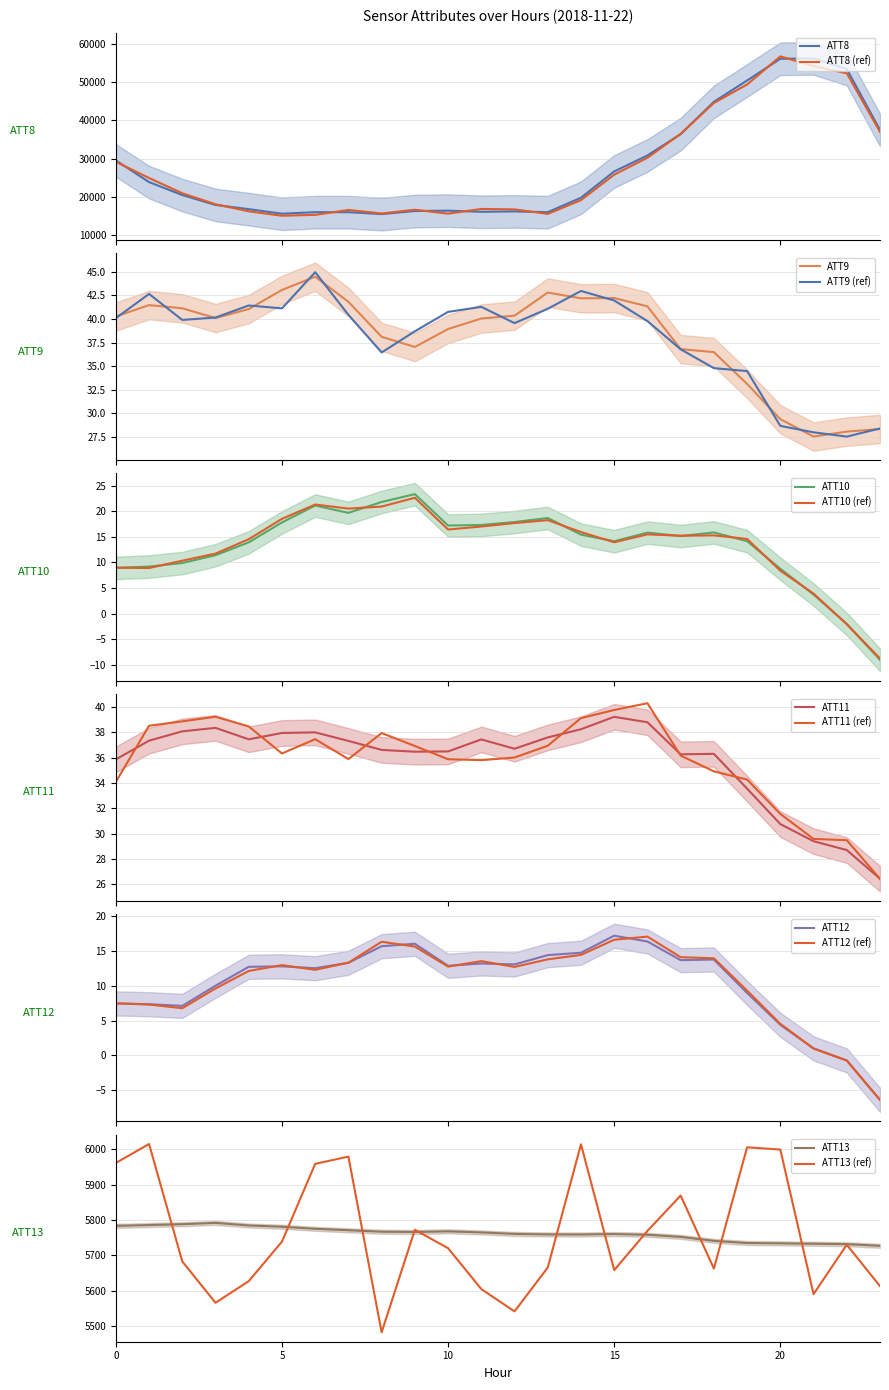

Reading left to right, extract all data points from this chart.

ATT8: 29500.0	23800.0	20400.0	17800.0	16700.0	15500.0	15900.0	15900.0	15400.0	16200.0	16300.0	16000.0	16100.0	15900.0	19700.0	26600.0	30800.0	36400.0	44900.0	50500.0	56200.0	56300.0	53500.0	37500.0
ATT9: 40.3	41.5	41.1	40.1	41.0	43.1	44.5	41.8	38.1	37.0	38.9	40.0	40.3	42.8	42.2	42.2	41.3	36.8	36.5	33.1	29.4	27.5	28.1	28.3
ATT10: 8.9	9.2	9.9	11.4	13.9	17.8	21.1	19.7	21.8	23.3	17.2	17.3	17.9	18.7	15.4	14.1	15.8	15.1	15.9	14.1	8.8	3.7	-2.0	-9.1
ATT11: 35.9	37.3	38.1	38.4	37.4	37.9	38.0	37.3	36.6	36.5	36.5	37.4	36.7	37.6	38.2	39.2	38.8	36.3	36.3	33.6	30.8	29.4	28.7	26.4
ATT12: 7.4	7.3	7.1	10.0	12.7	12.8	12.5	13.3	15.6	16.0	12.8	13.2	13.0	14.4	14.7	17.1	16.3	13.6	13.7	8.9	4.4	1.0	-0.7	-6.4
ATT13: 5783.2	5785.5	5787.9	5791.6	5784.3	5780.7	5774.9	5770.8	5766.6	5765.9	5767.7	5764.6	5760.4	5759.0	5758.8	5760.0	5758.0	5752.1	5740.8	5734.7	5733.8	5732.6	5731.4	5726.8